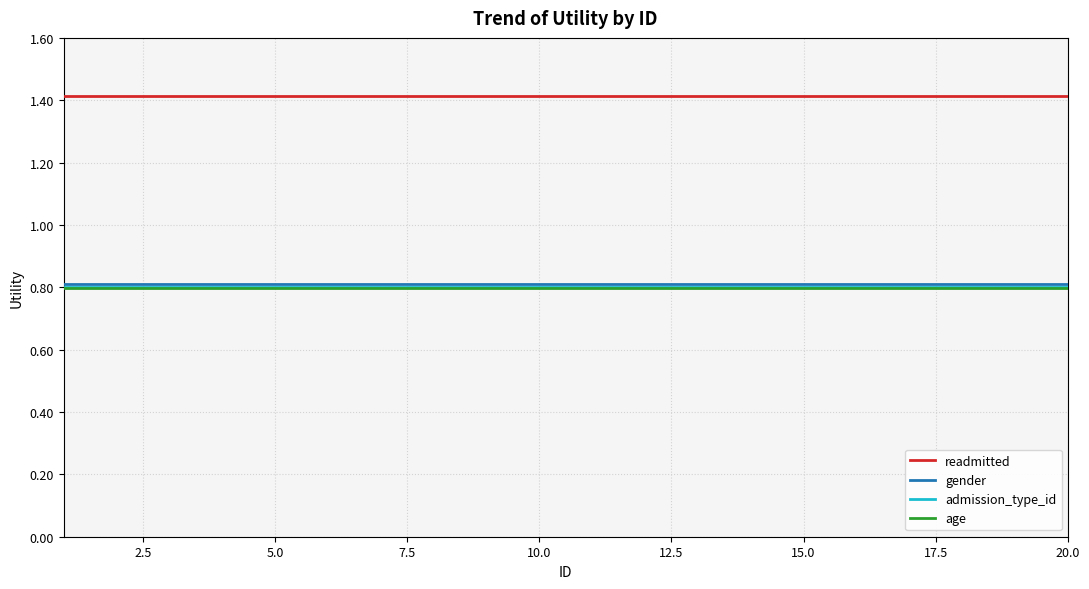

What is the sum of all gender values?

16.2